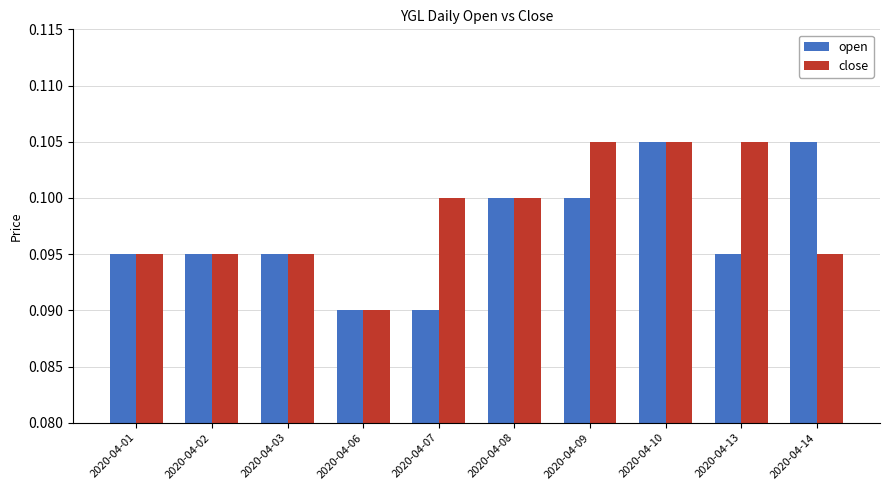

Rank the series at 2020-04-07 from lowest to highest value.

open, close